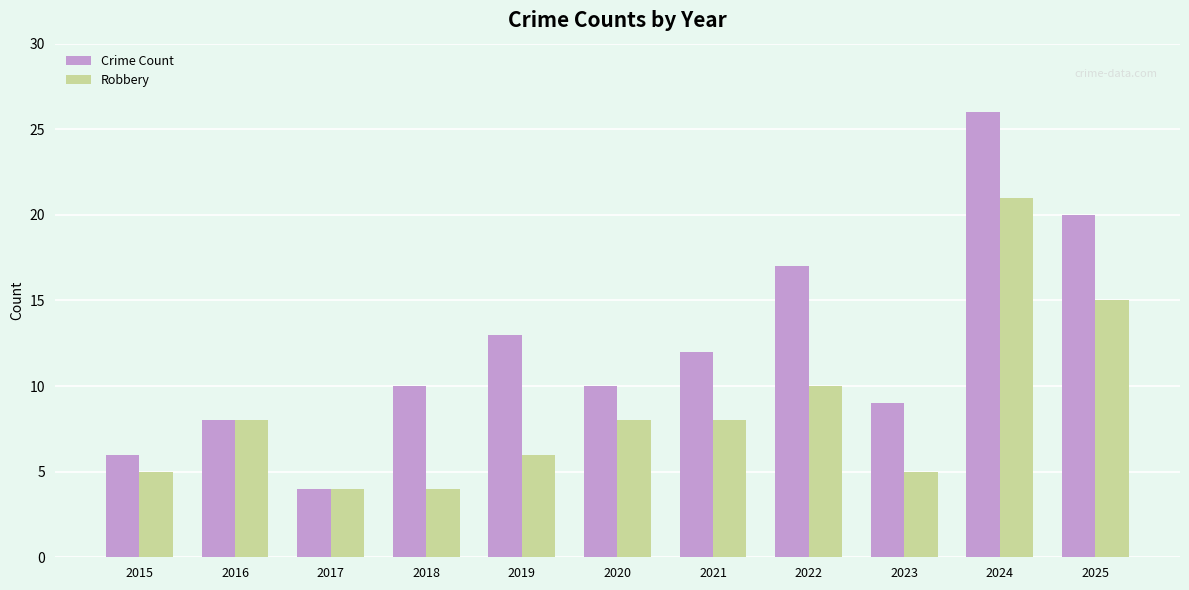

Reading left to right, what are all the values shown in this chart?

Crime Count: 6	8	4	10	13	10	12	17	9	26	20
Robbery: 5	8	4	4	6	8	8	10	5	21	15